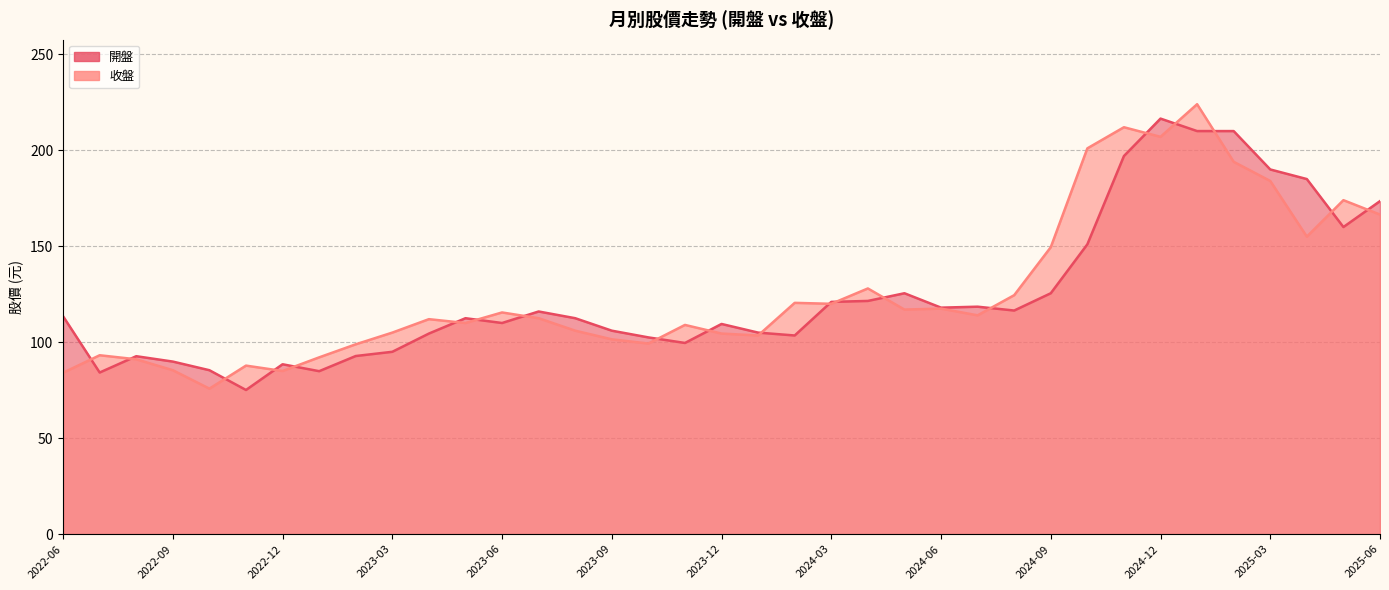

Rank the series by their average value, from highest to lowest.

收盤, 開盤